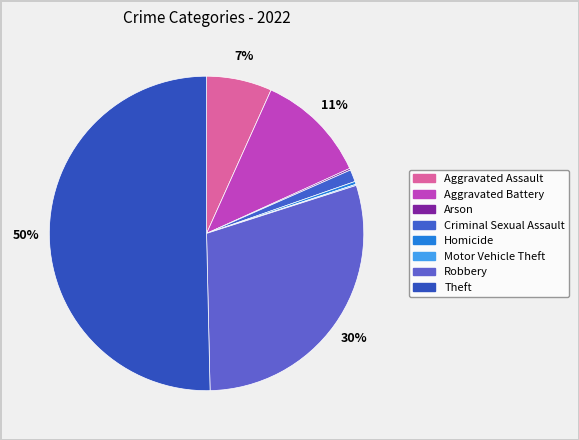

Combined, do Criminal Sexual Assault and Robbery account for over 50%?

No